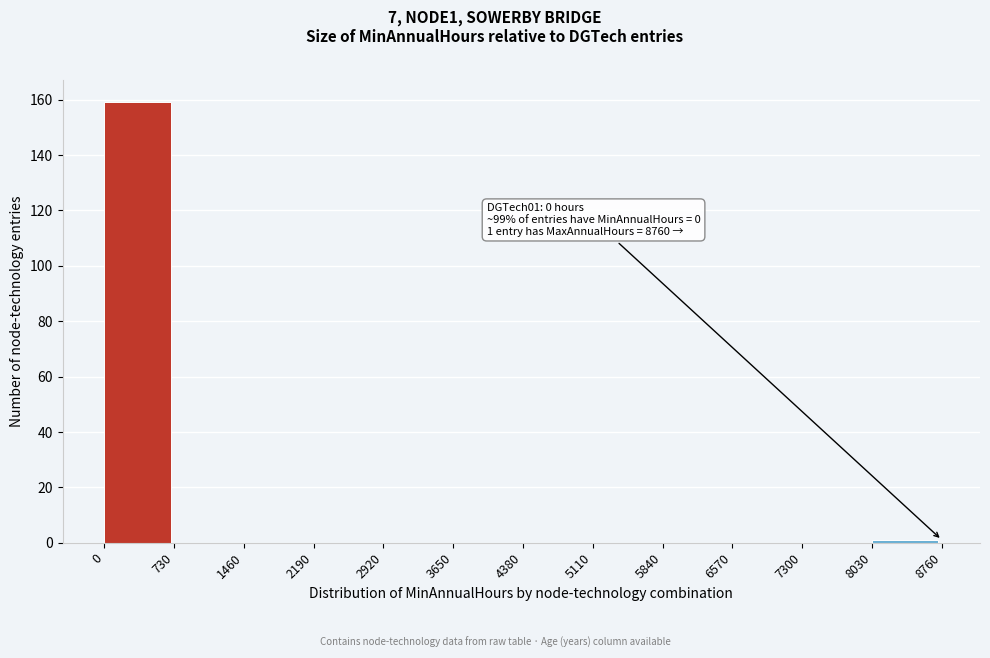

Over which range of the x-axis is the bar tallest?

0 to 730